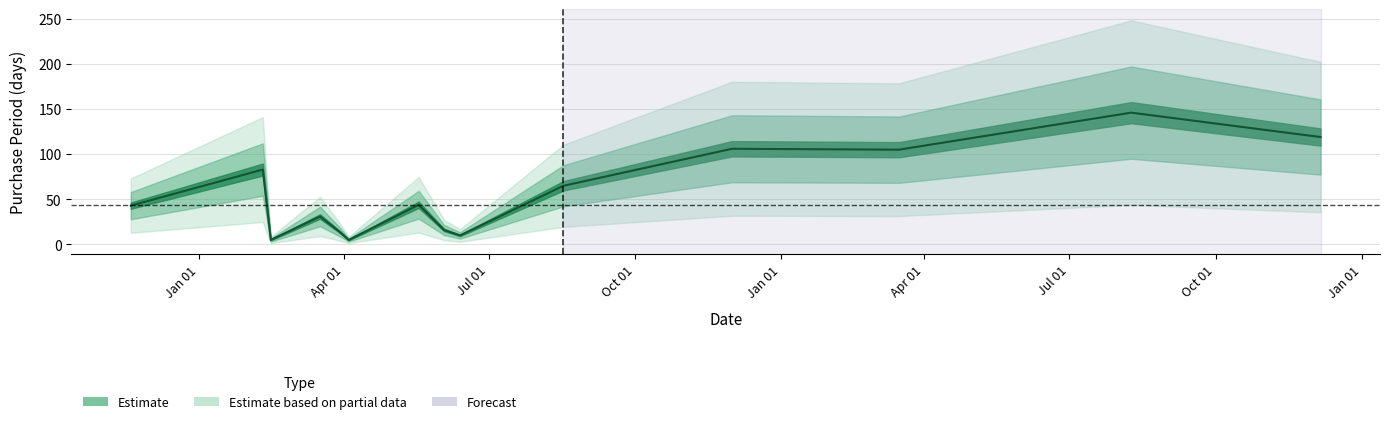

Rank the categories by value from highest to lowest.

2017-08-09, 2017-12-06, 2016-12-01, 2017-03-16, 2016-02-10, 2016-08-17, 2016-05-18, 2015-11-19, 2016-03-17, 2016-06-03, 2016-03-30, 2016-06-13, 2016-02-15, 2016-04-04